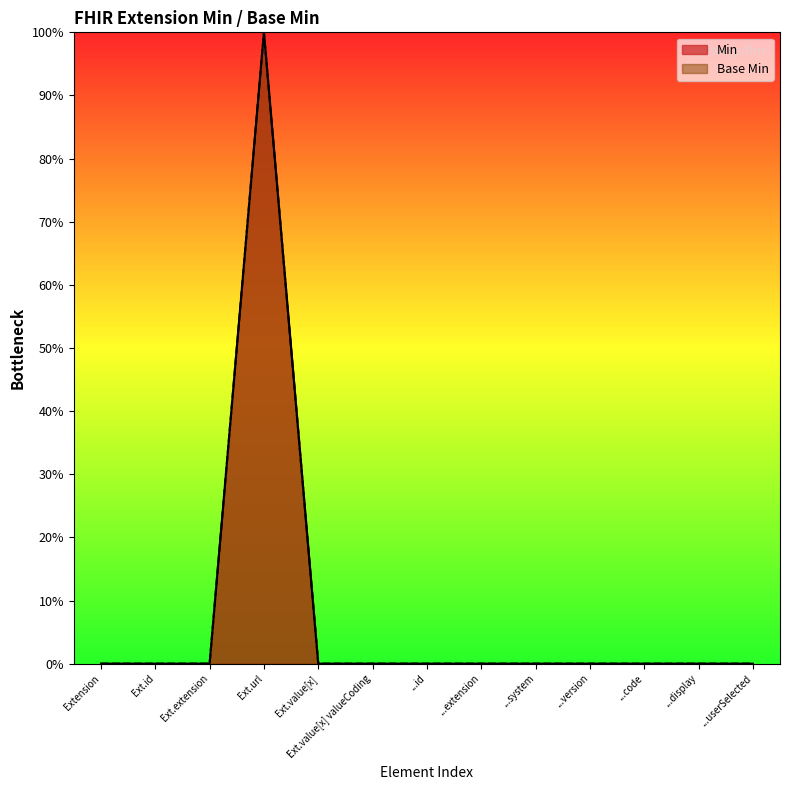

Does the chart display data point markers on the line(s)?

No